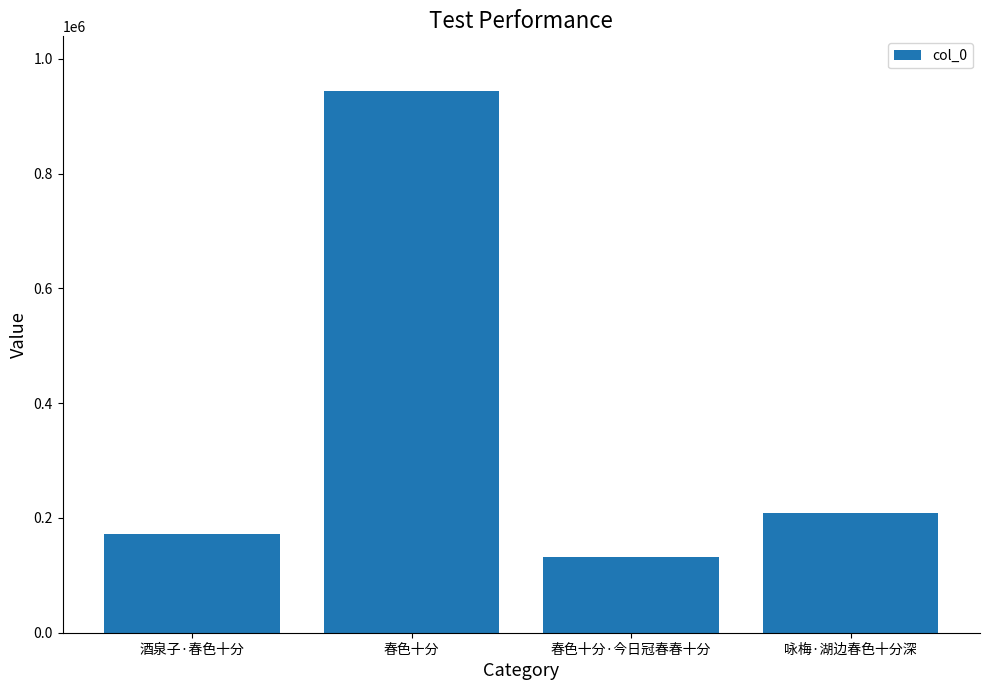

How many values are below 208399?

2